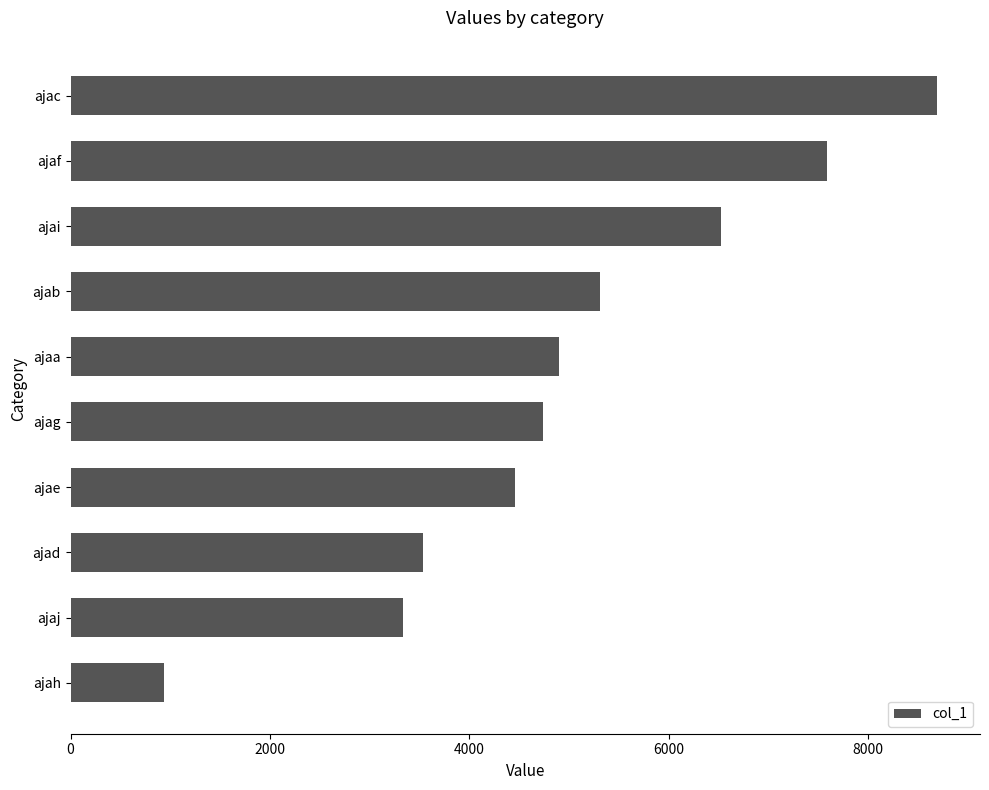

Does the chart contain stacked bars?

No